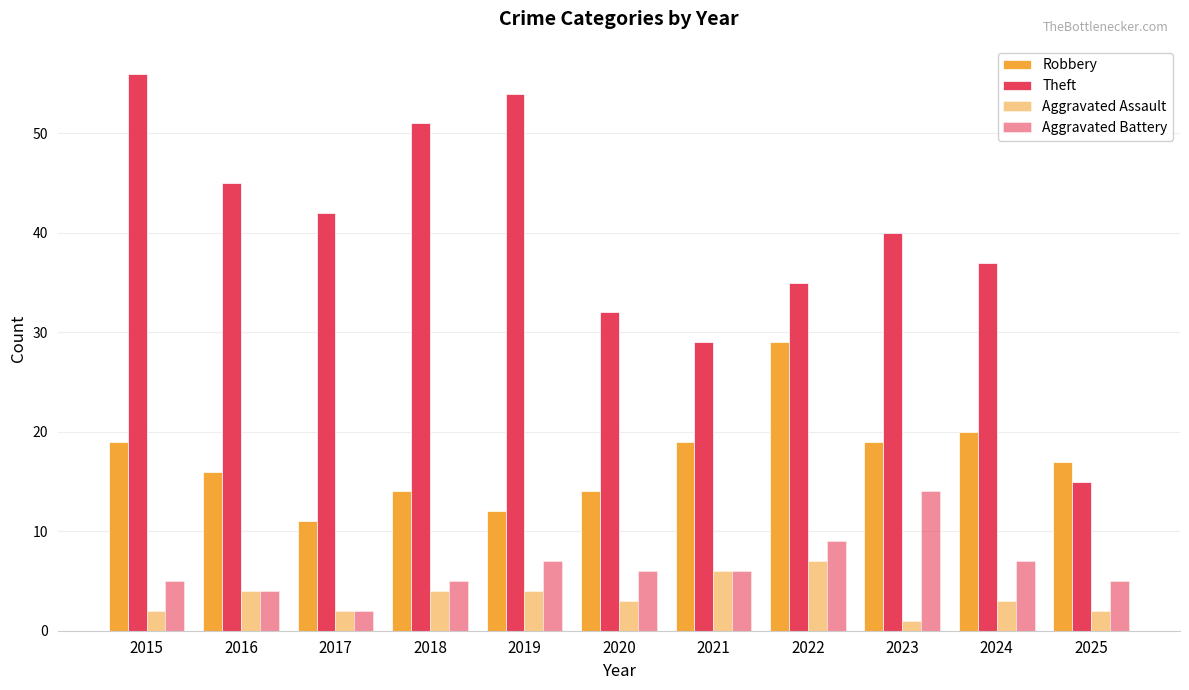

Is it true that Theft equals 14 at 2016?

False